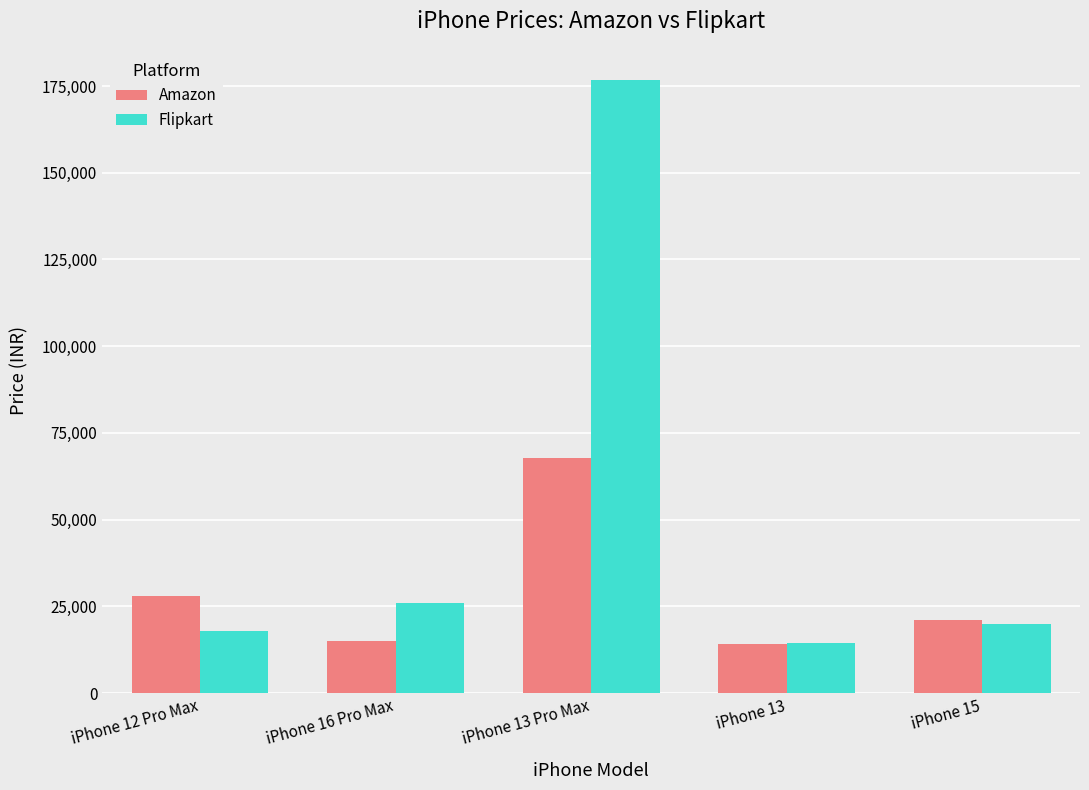

Are the bars horizontal?

No